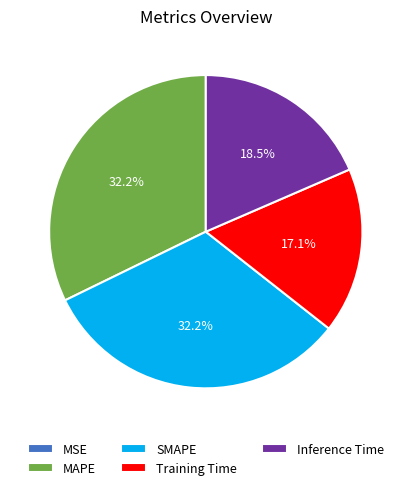

Which has a higher value, SMAPE or Inference Time?

SMAPE